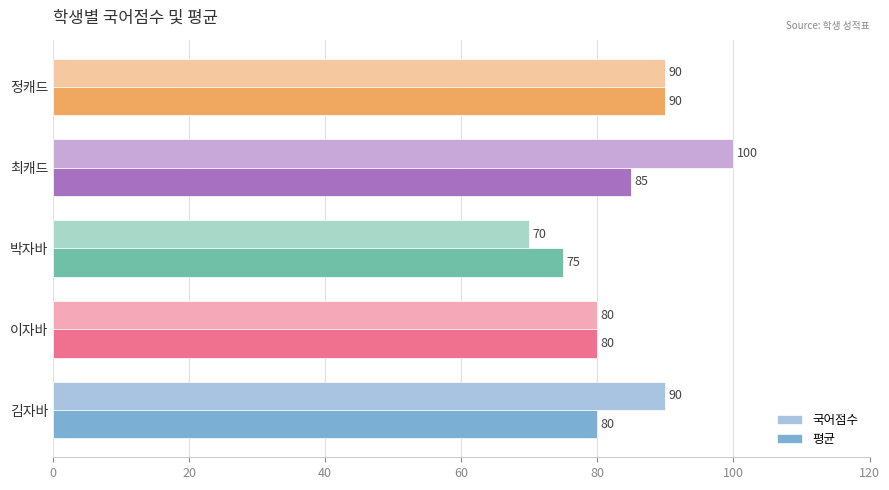

What is the smallest value displayed?

70